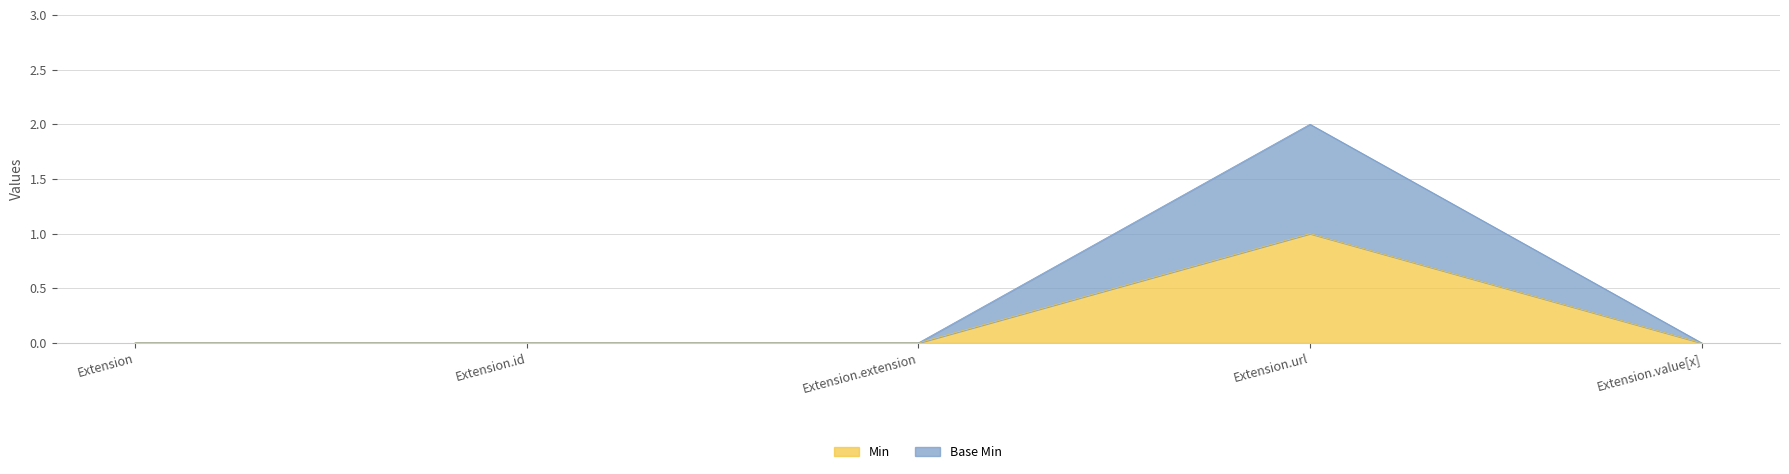

True or false: Base Min and Min cross at least once.

False